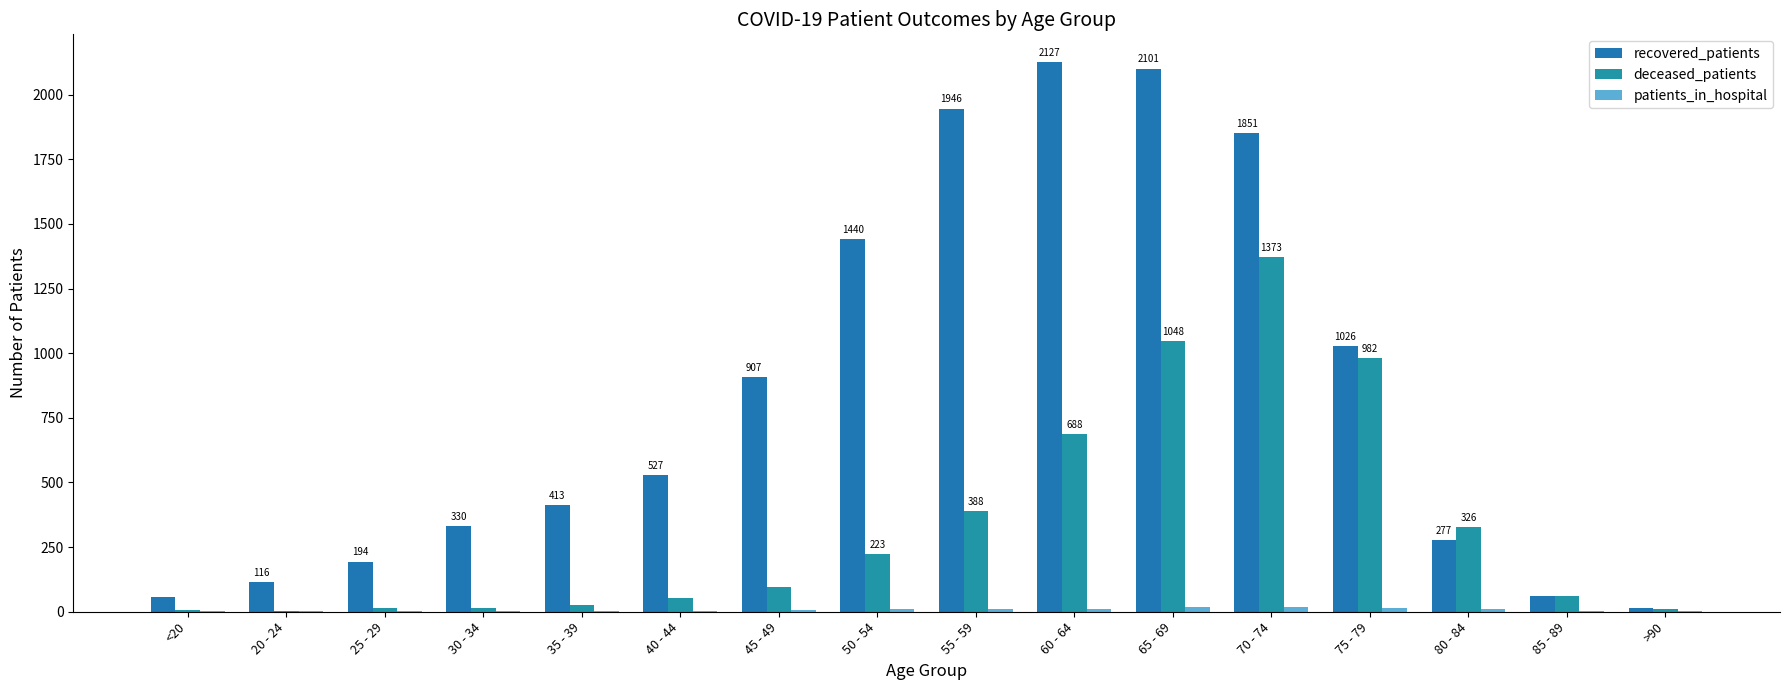

What is the difference between the deceased_patients values at 40 - 44 and 75 - 79?

930